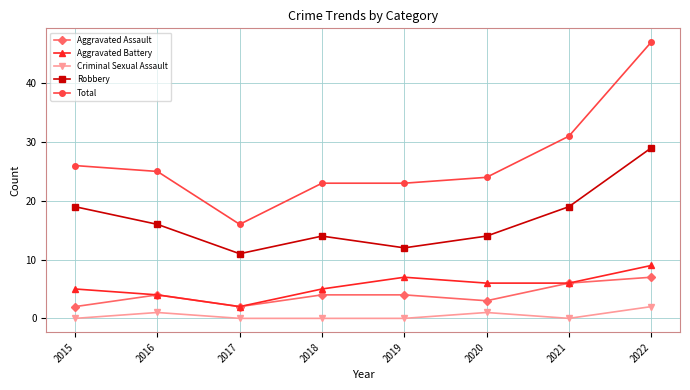

At which category is the sum across all series the highest?

2022